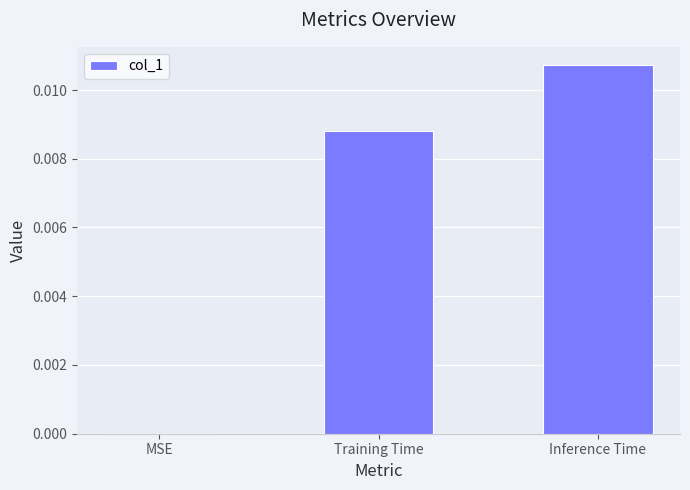

Count the values in the range 0 to 1.

3